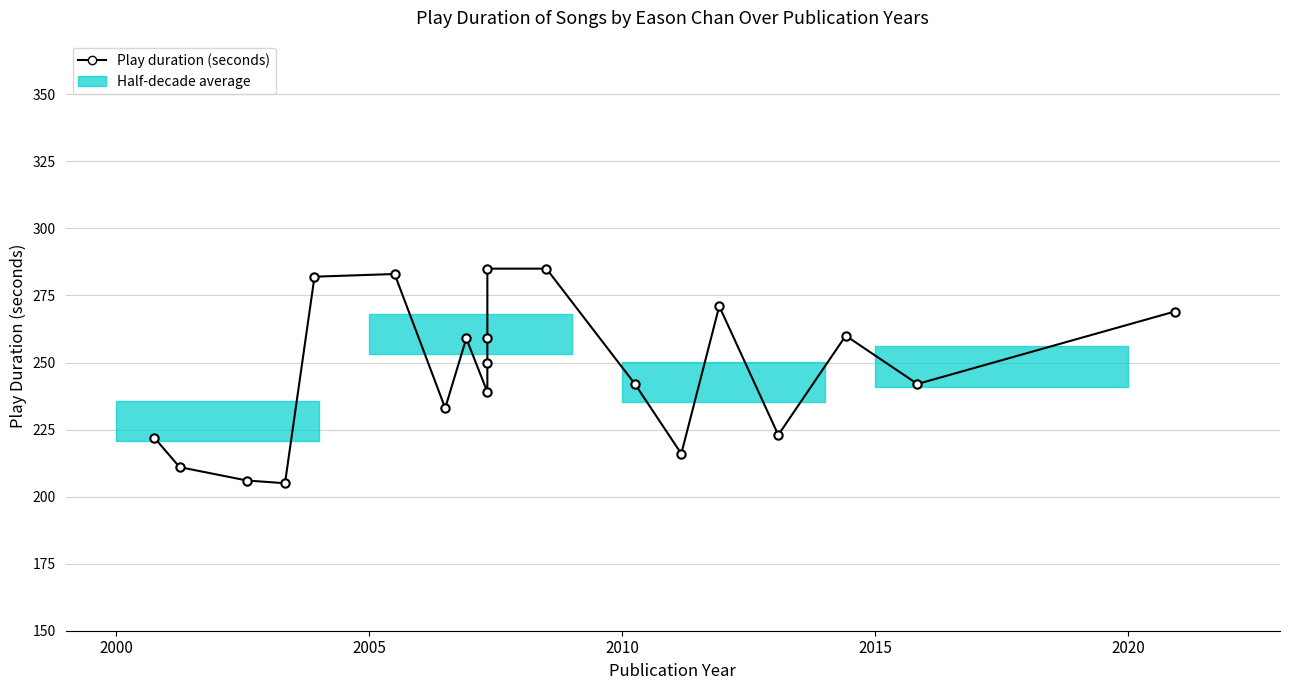

Does the chart have visible grid lines?

Yes